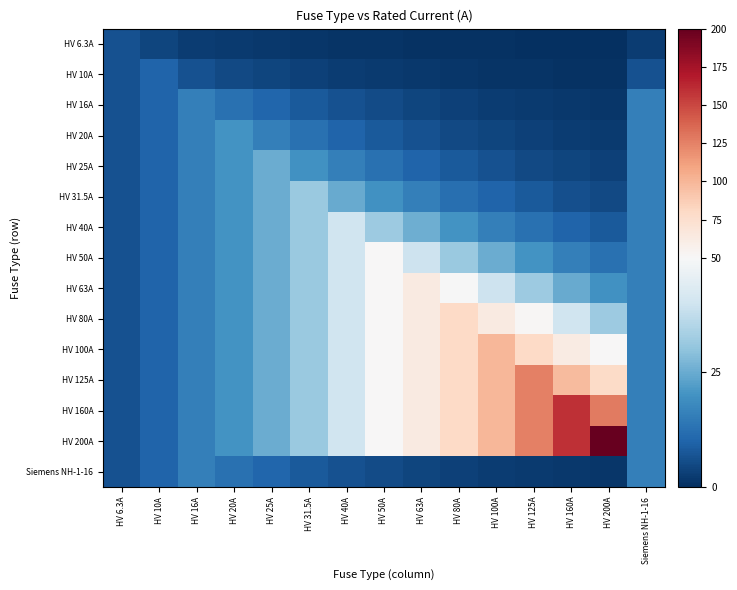

Which series has the largest total across all categories?

HV 200A